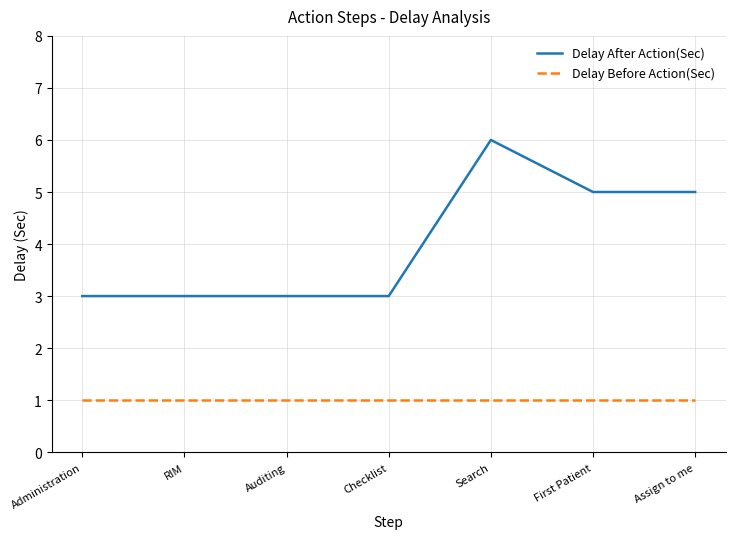

Reading left to right, transcribe all the data shown in this chart.

Delay After Action(Sec): 3	3	3	3	6	5	5
Delay Before Action(Sec): 1	1	1	1	1	1	1